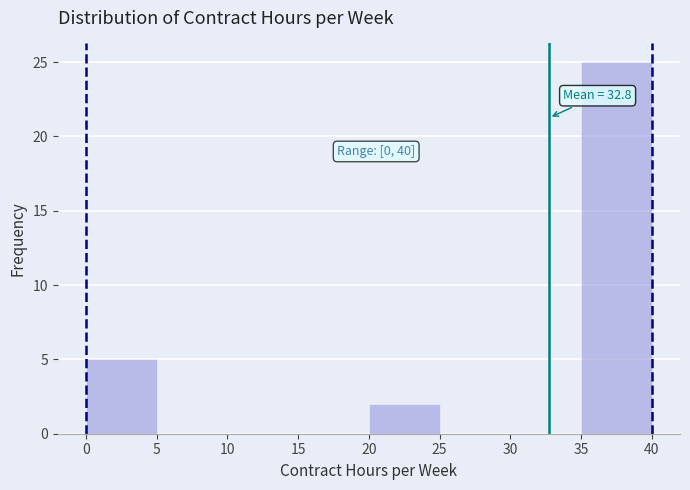

Over which range of the x-axis is the bar tallest?

35 to 40